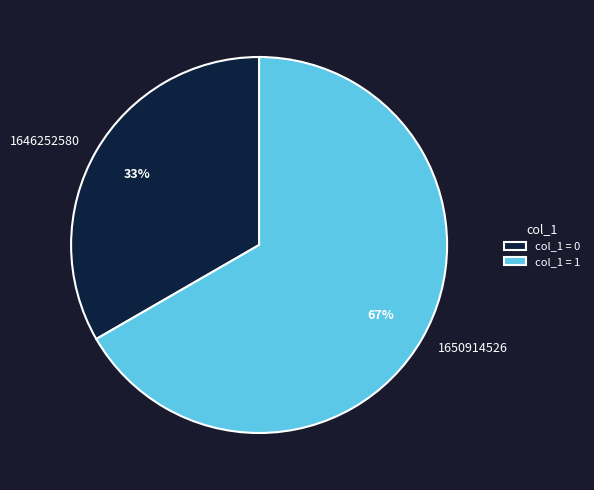

To the nearest percent, what is the combined percentage of 1646252580 and 1650914526?

100%